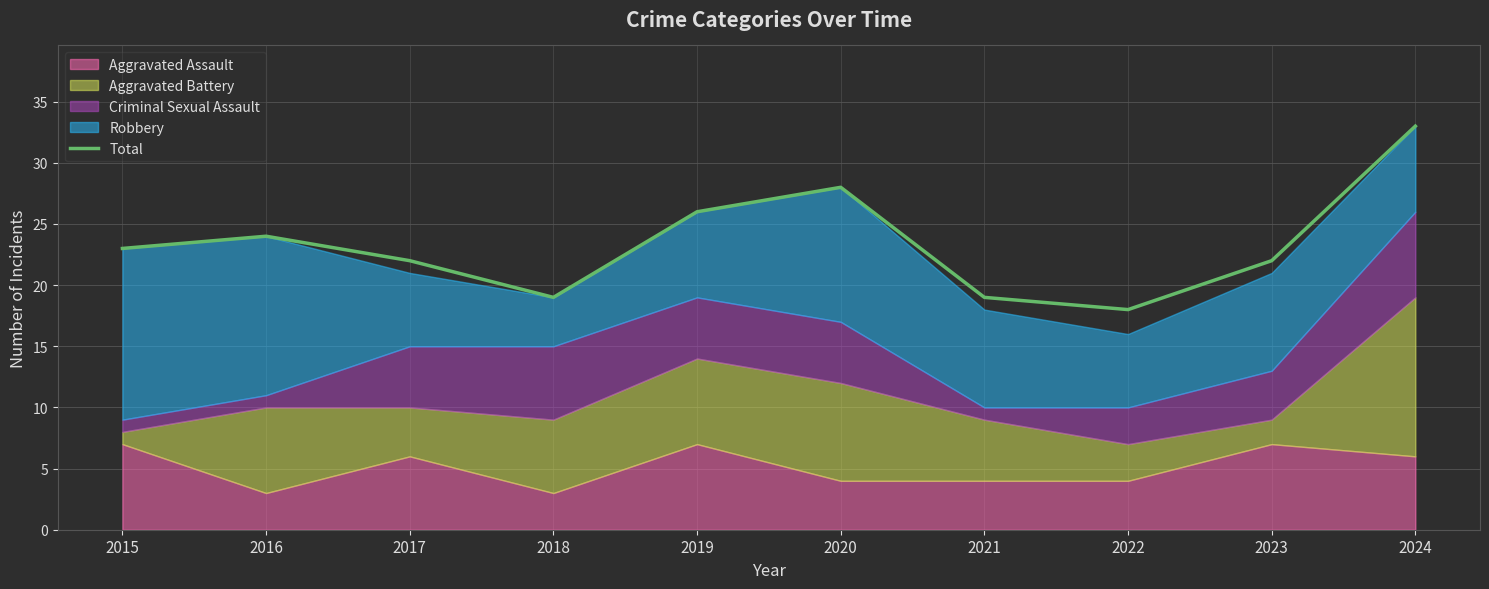

At which category does the data reach its first local peak?

2016